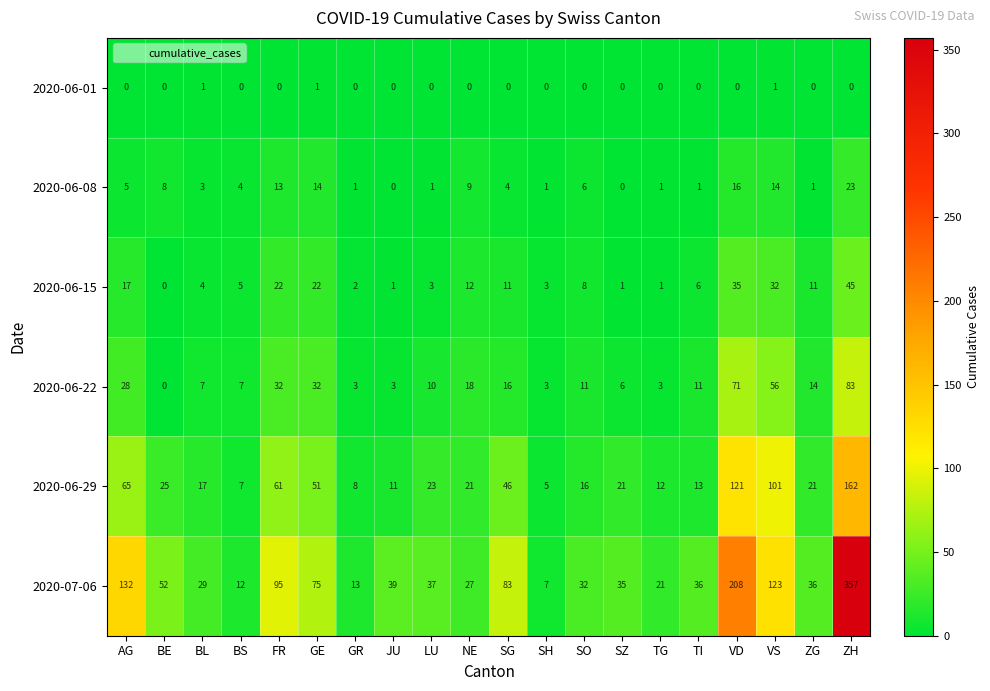

Which series changed the most between AG and SG?

2020-07-06